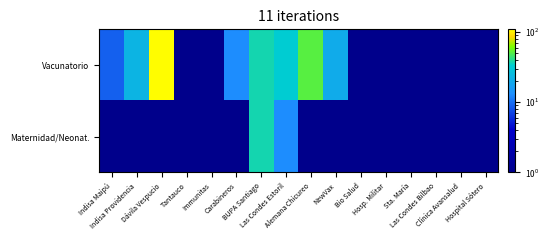

Between Tantauco and NewVax, which is larger?

NewVax